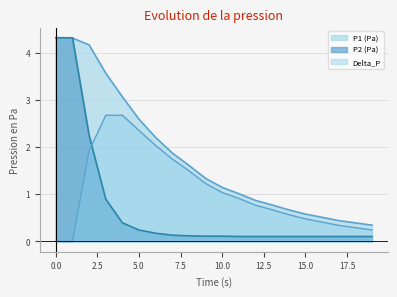

Is it true that P1 (Pa) equals 0.4 at 17?

True